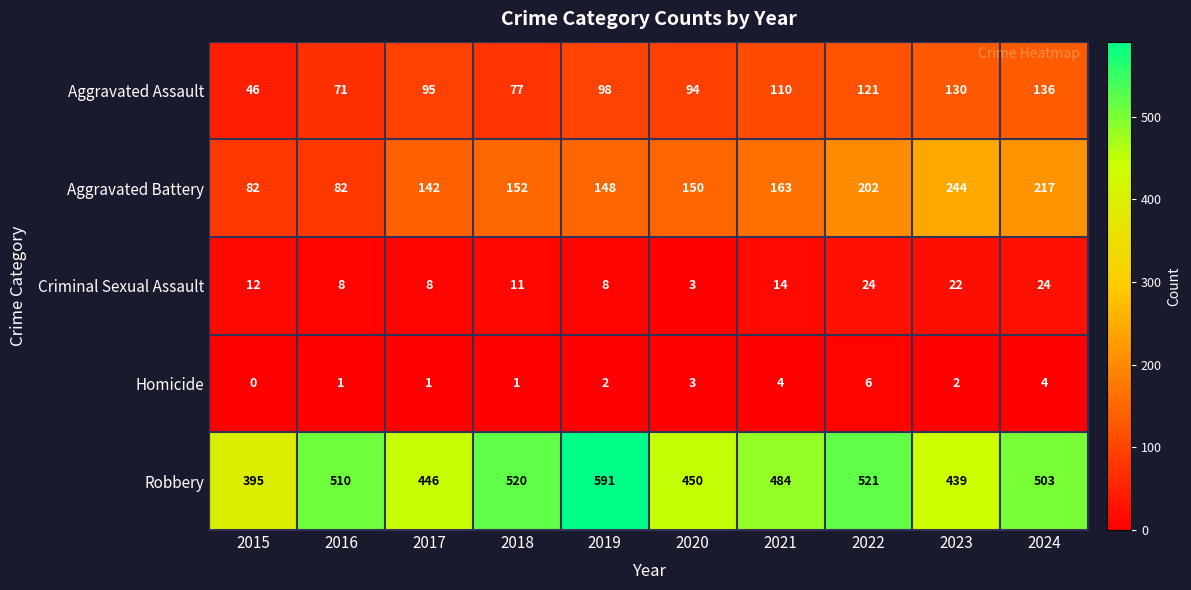

True or false: Aggravated Battery has a value of 19 at 2015.

False